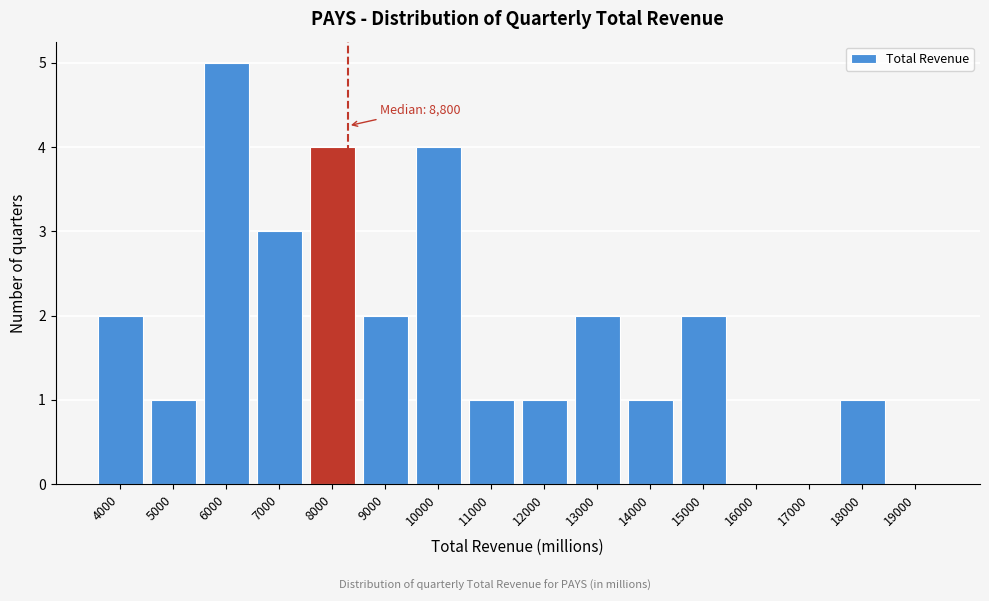

Reading right to left, extract all data points from this chart.

19000=0	18000=1	17000=0	16000=0	15000=2	14000=1	13000=2	12000=1	11000=1	10000=4	9000=2	8000=4	7000=3	6000=5	5000=1	4000=2